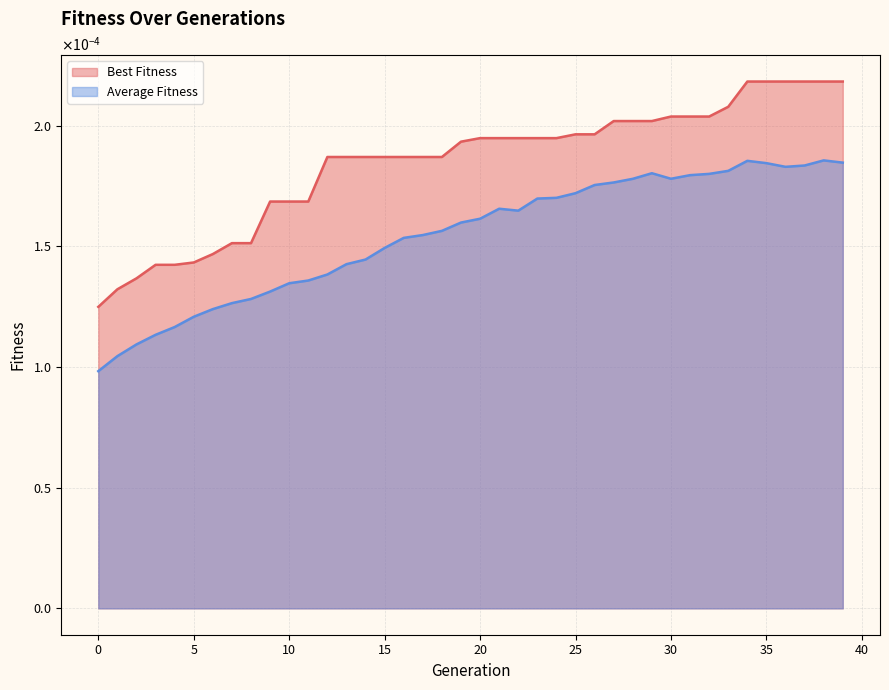

Rank the series by their maximum value, from lowest to highest.

Average Fitness, Best Fitness